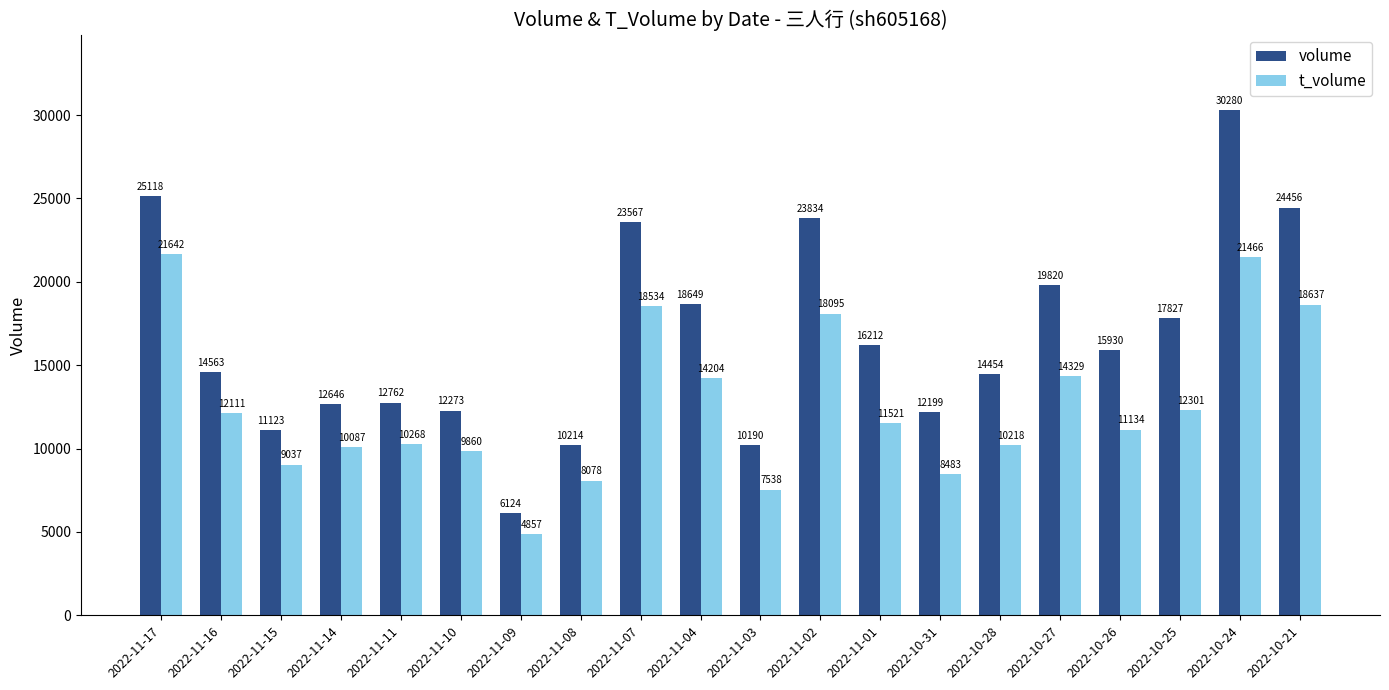

What is the lowest value of the t_volume series?

4857